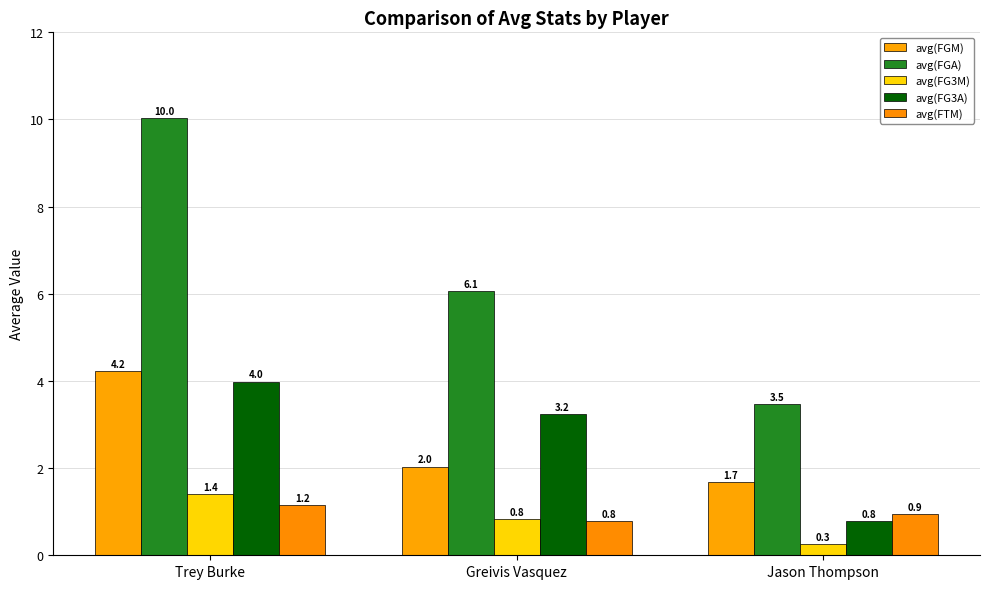

What is the greatest value displayed?

10.0